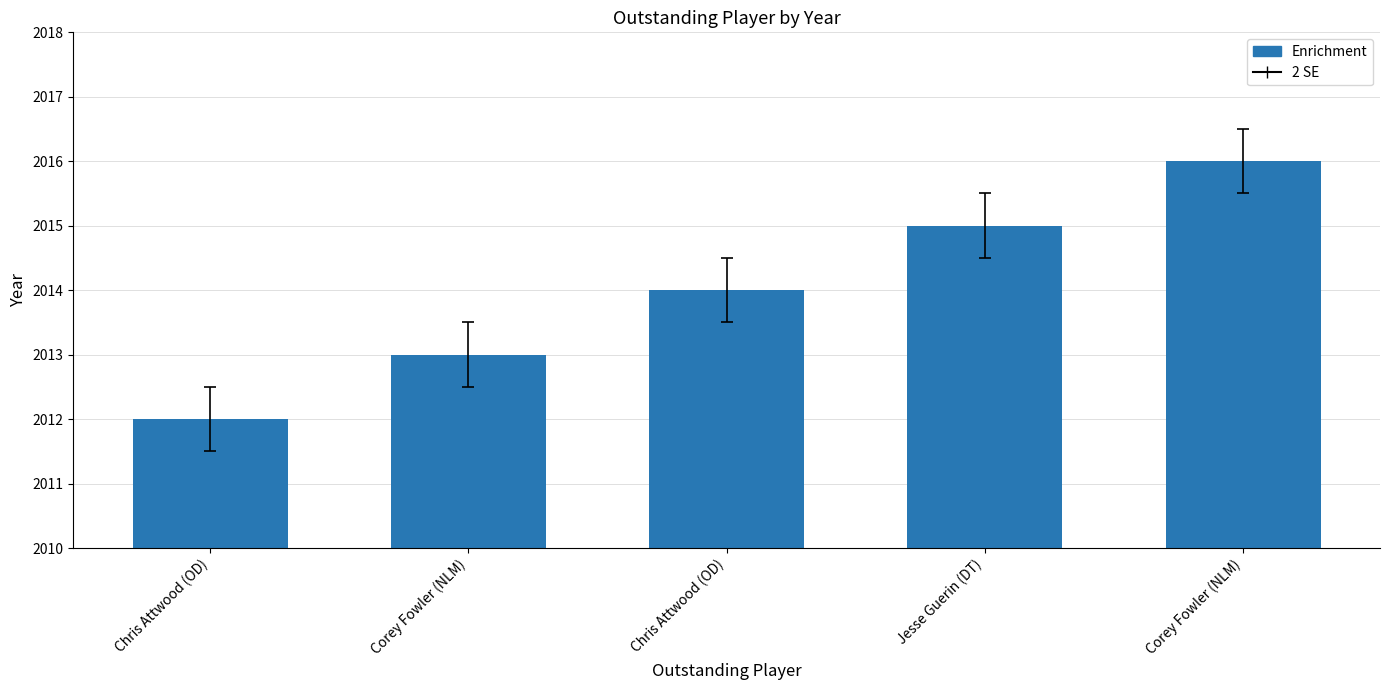

Rank the categories by value from lowest to highest.

Chris Attwood (OD), Corey Fowler (NLM), Chris Attwood (OD), Jesse Guerin (DT), Corey Fowler (NLM)